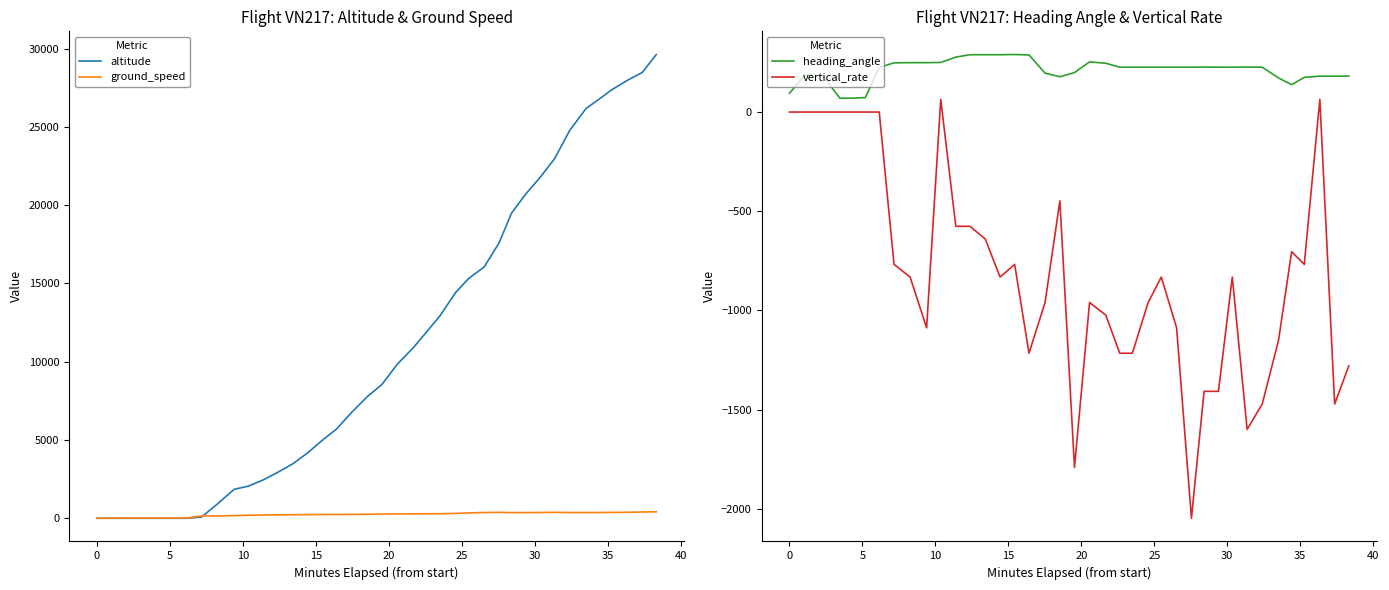

True or false: heading_angle and vertical_rate cross at least once.

False